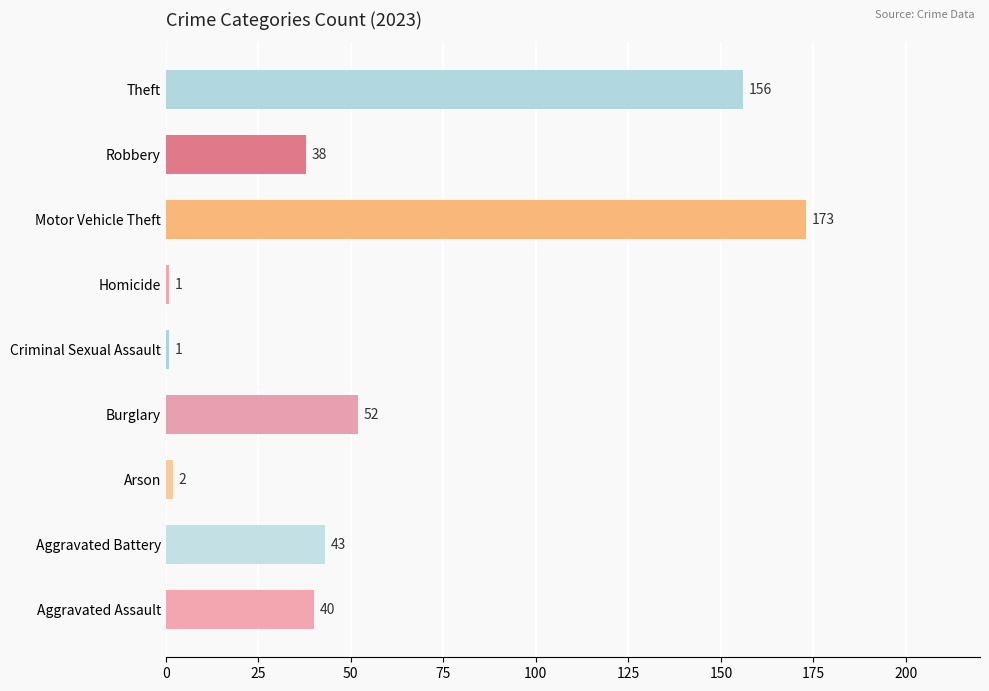

Which label corresponds to the largest value in the chart?

Motor Vehicle Theft